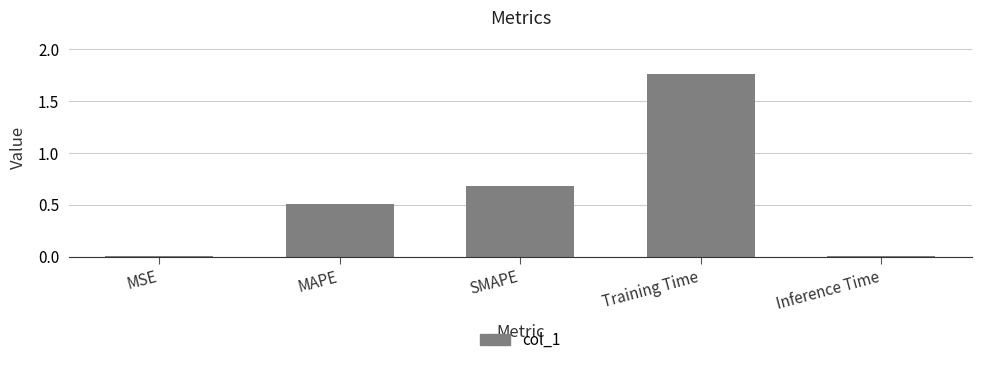

At which category does the chart reach its peak across all series?

Training Time